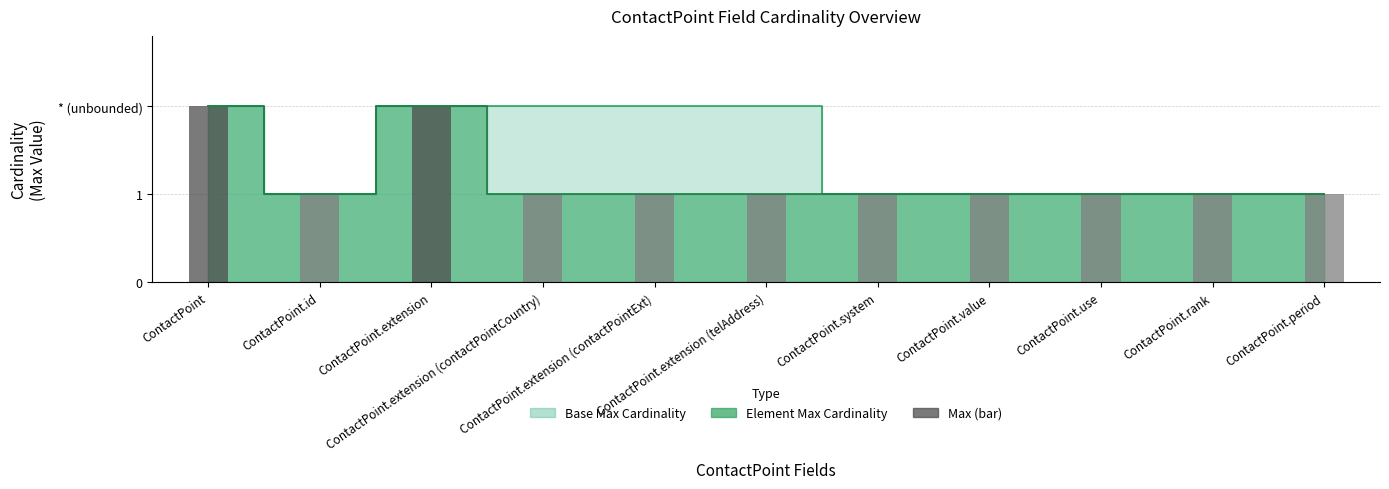

Approximately how many times larger is the value at ContactPoint.system compared to ContactPoint.extension (contactPointExt)?

1.0